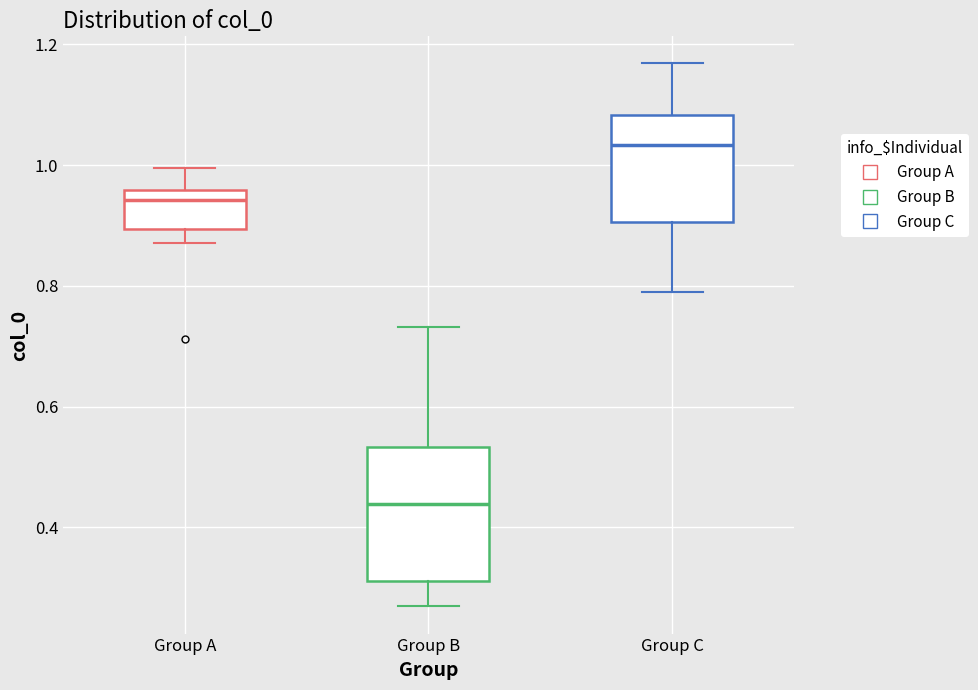

Comparing the boxes themselves (not the whiskers), which one is the tallest?

Group B